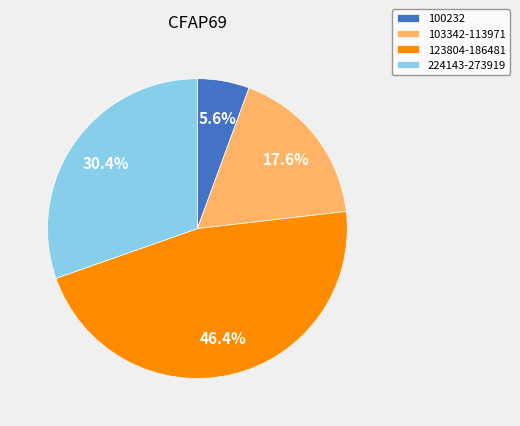

Between 123804-186481 and 224143-273919, which is larger?

123804-186481